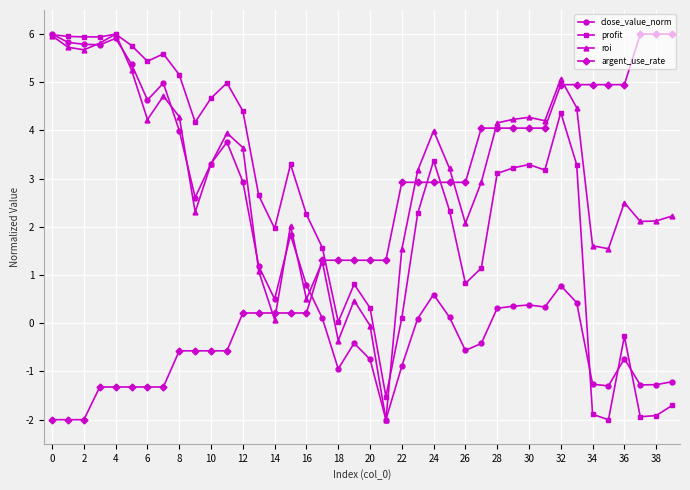

True or false: argent_use_rate and profit cross at least once.

True